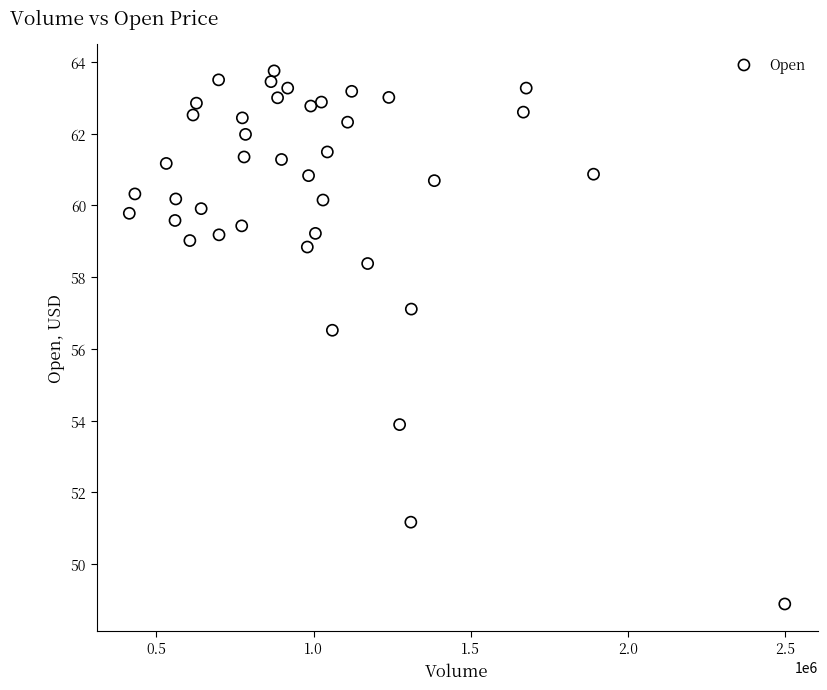

What Y value in the scatter plot is closest to 56?

56.5